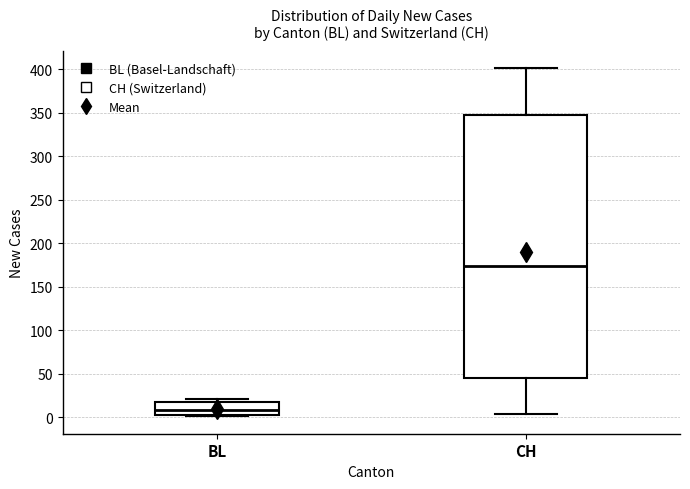

Which box's median line is the highest?

CH